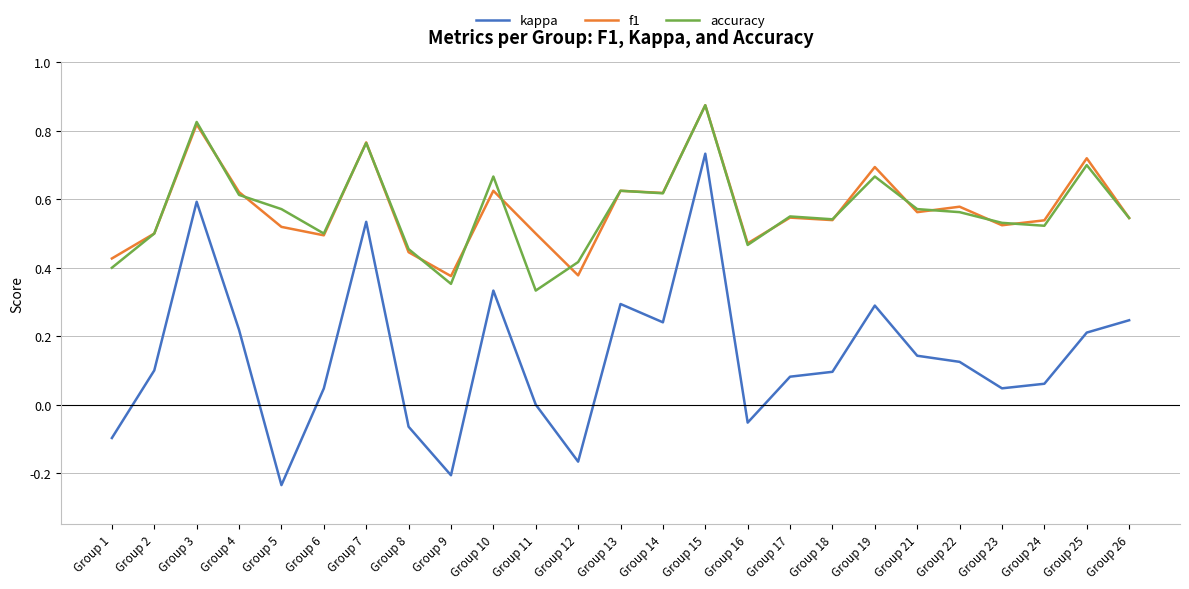

Which category has the highest value across all series?

Group 15